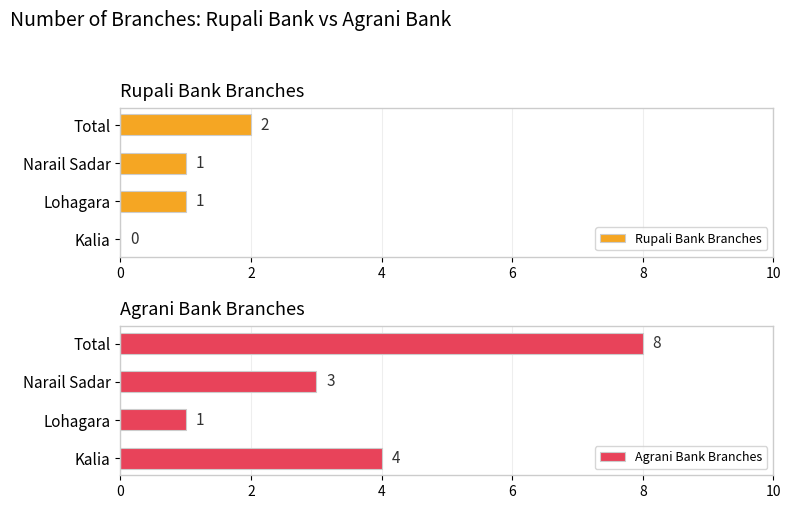

At how many categories does at least one series exceed 2?

3